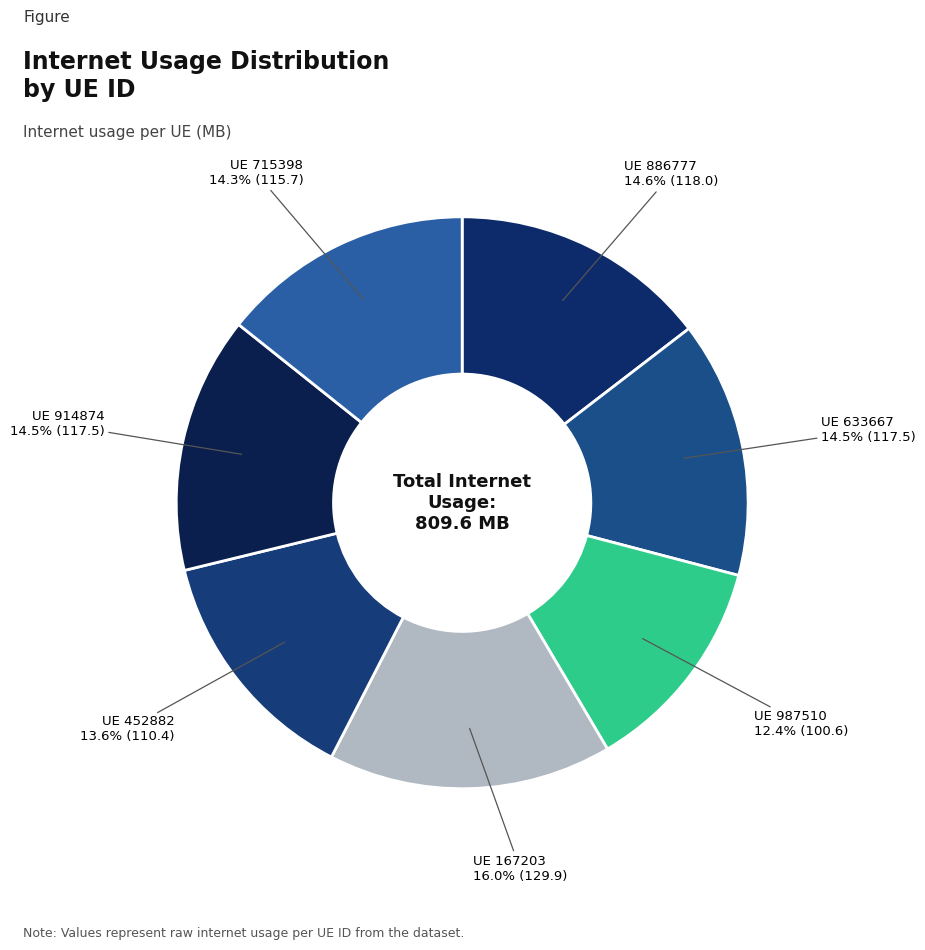

Is there a majority slice in this chart?

No